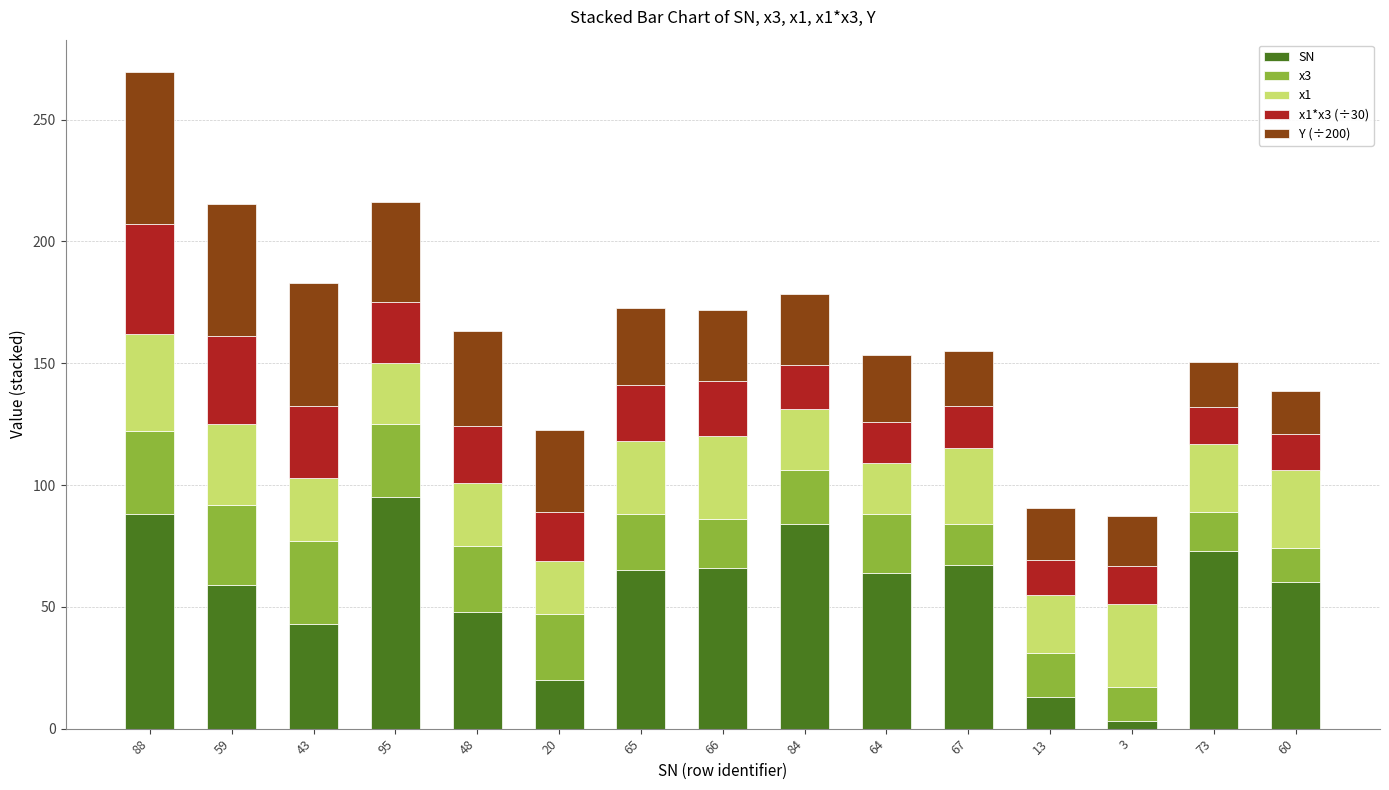

At which label does SN reach its peak?

95